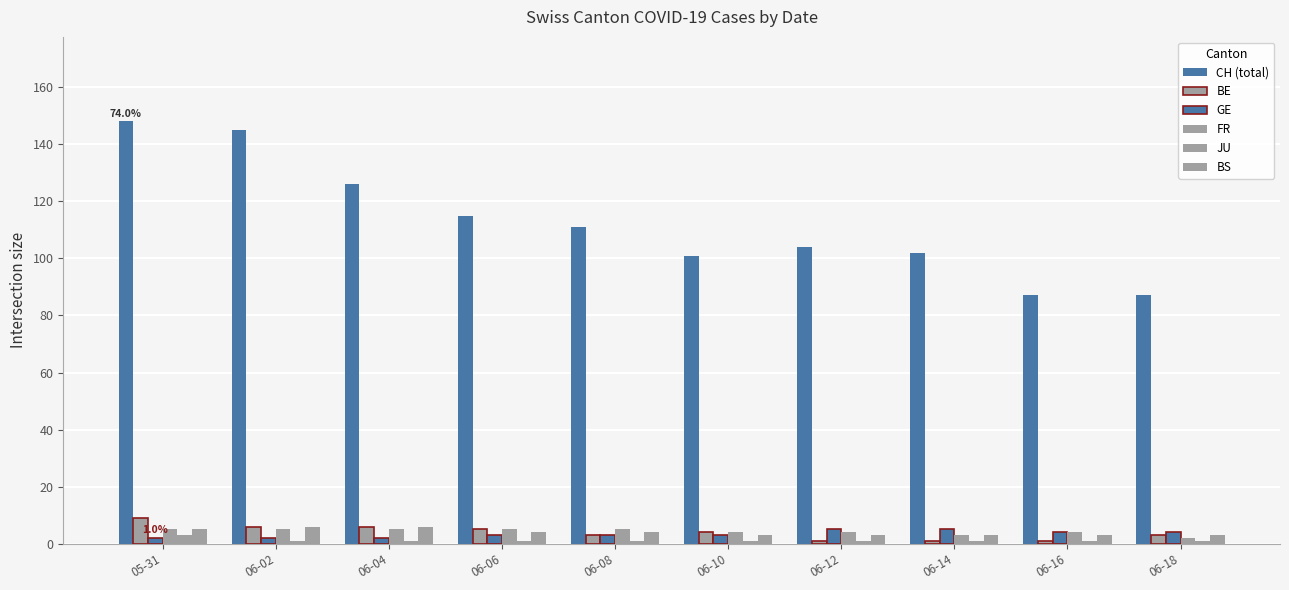

How many distinct data groups are displayed?

6